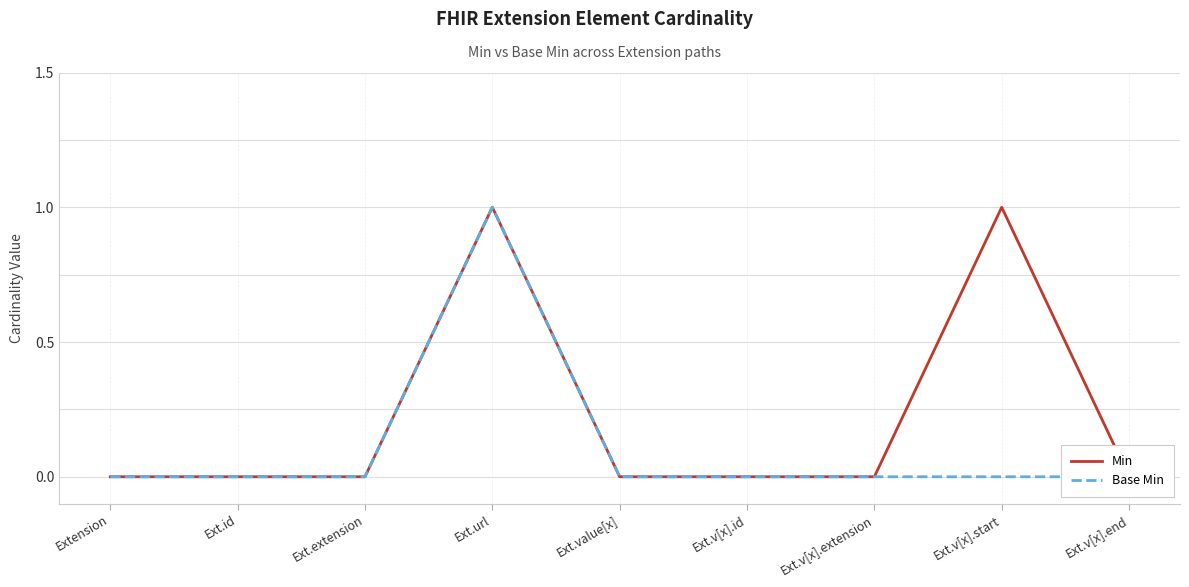

Which series has the largest total across all categories?

Min